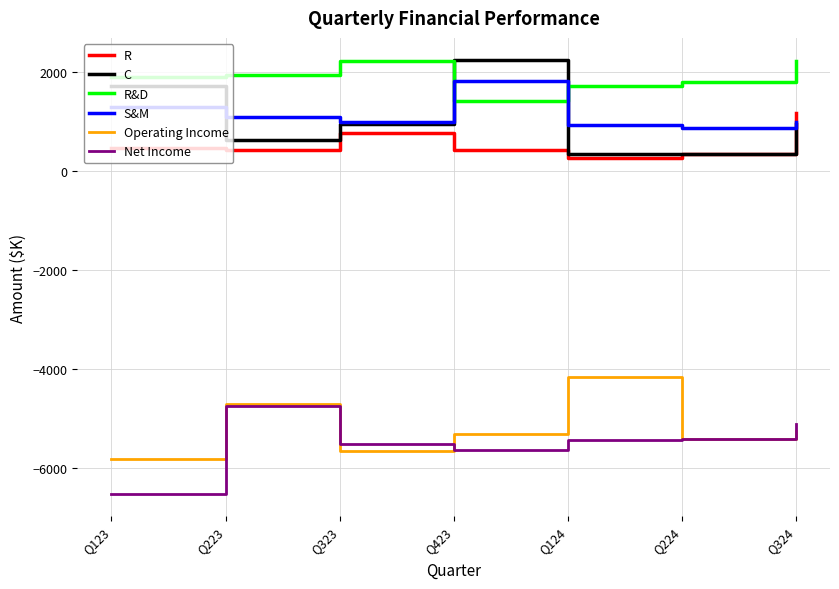

True or false: Net Income and R&D intersect in this chart.

False